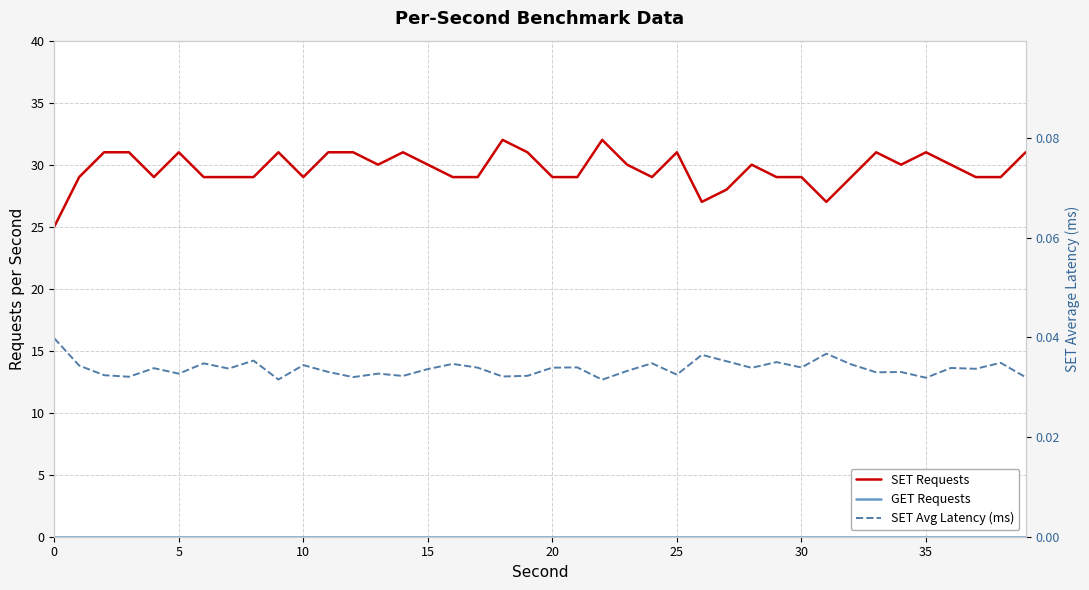

What is the difference between the highest and lowest values at 32?

29.0